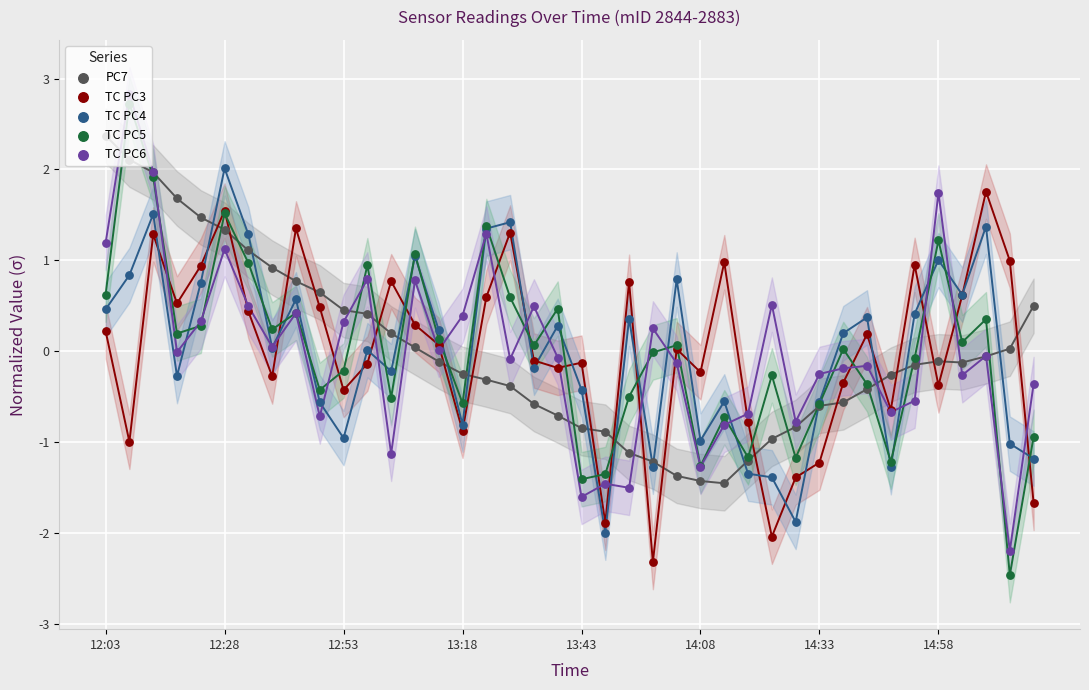

What is the total value across all series at 14:58?

3.5